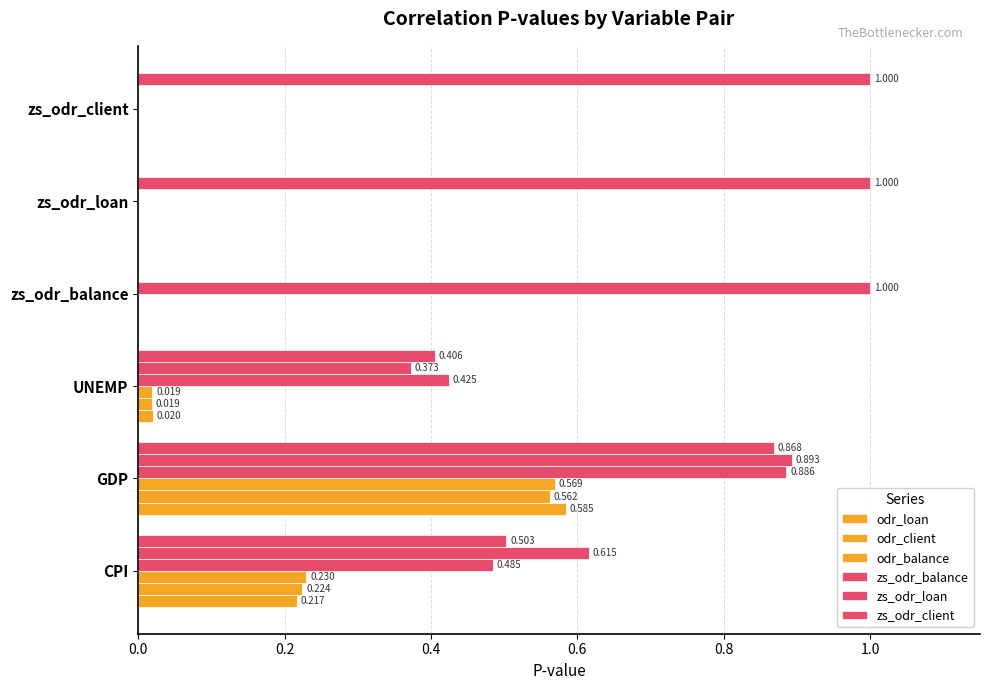

Count the number of categories in the chart.

6